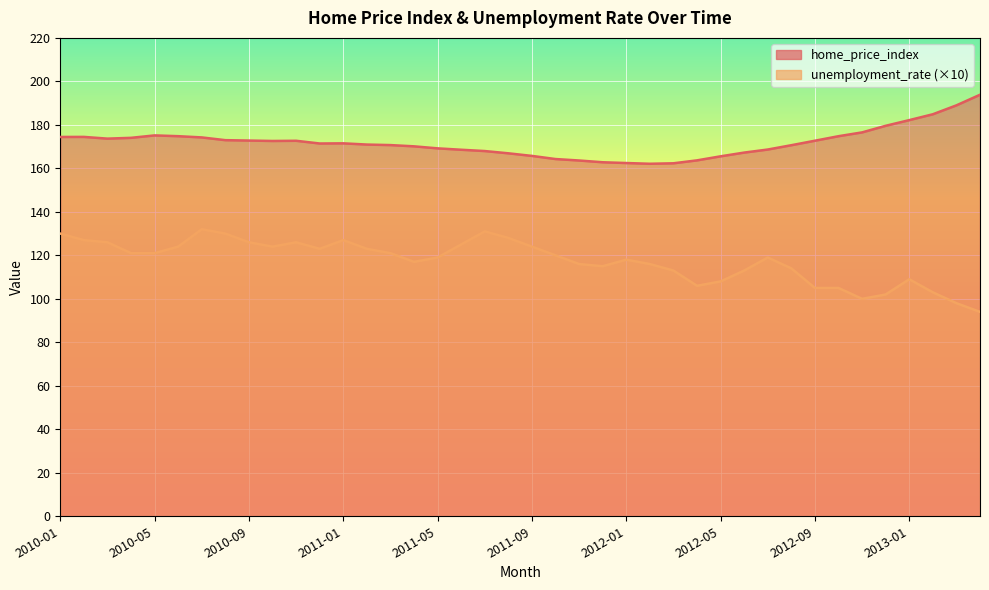

At 2010-12, list the series in order from largest to smallest.

home_price_index, unemployment_rate